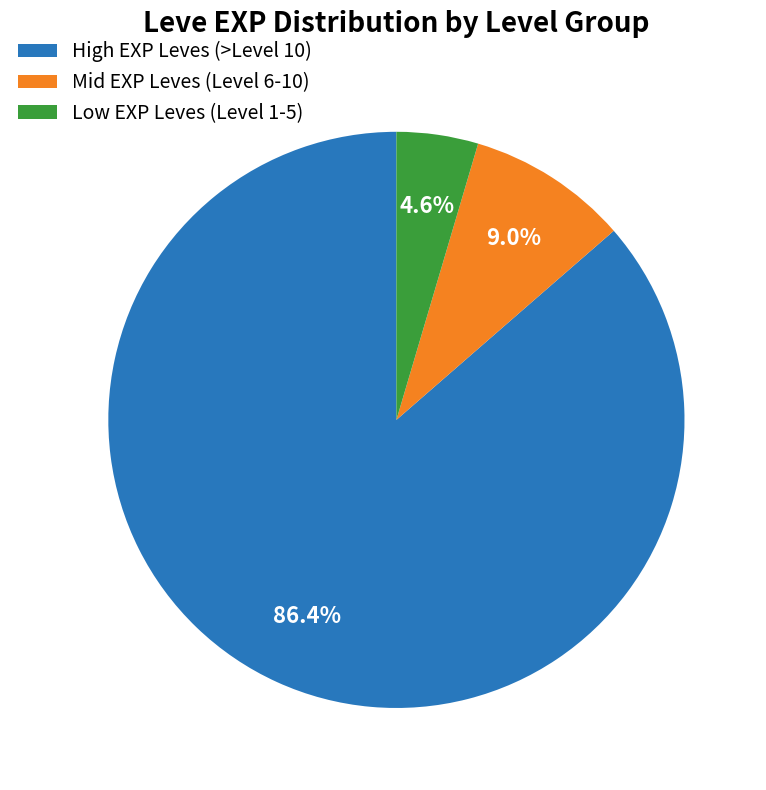

Between High EXP Leves (>Level 10) and Mid EXP Leves (Level 6-10), which is larger?

High EXP Leves (>Level 10)